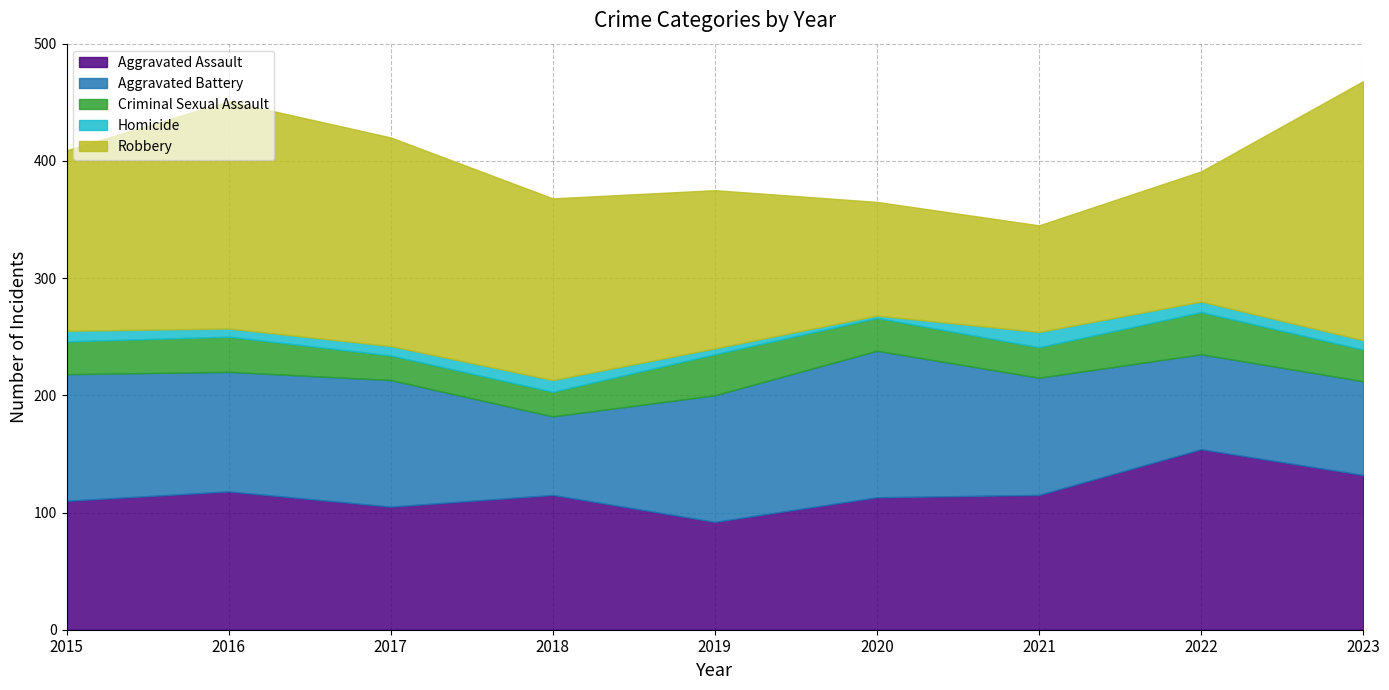

True or false: Criminal Sexual Assault and Aggravated Assault intersect in this chart.

False